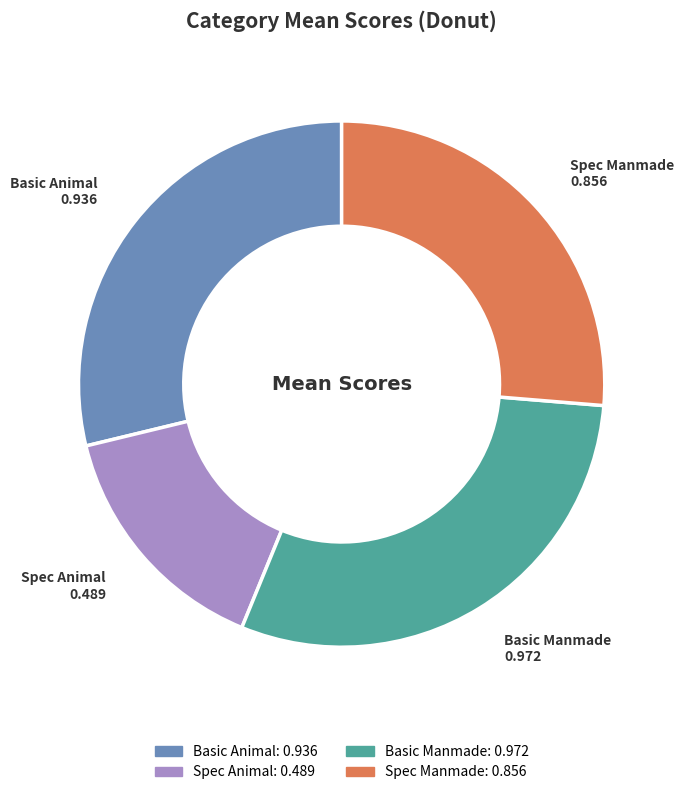

Is the sum of Spec Animal and Basic Animal greater than half?

No